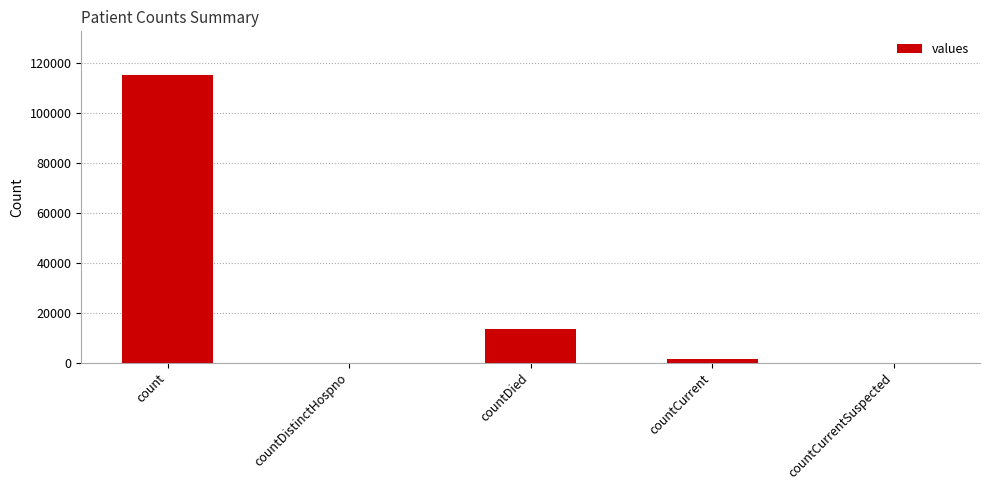

What is the approximate value at countDied?

13343